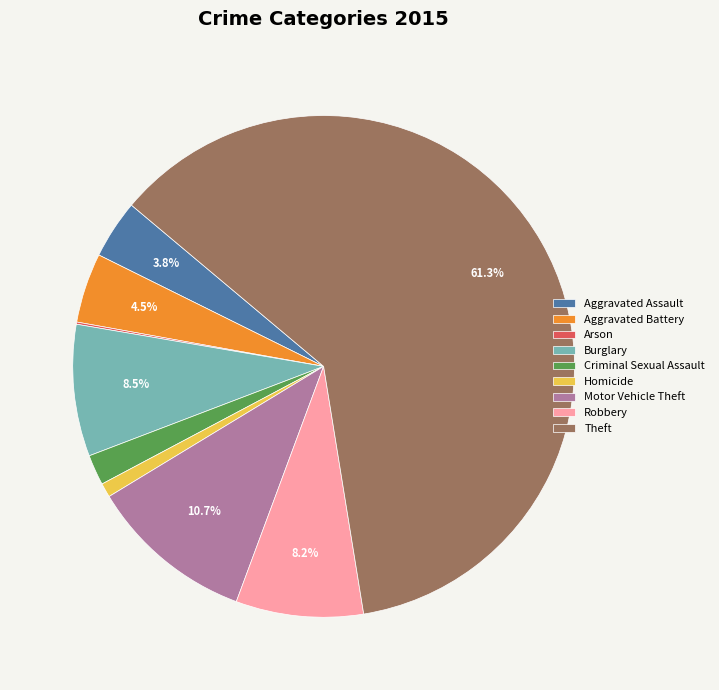

What is the largest slice in the pie chart?

Theft